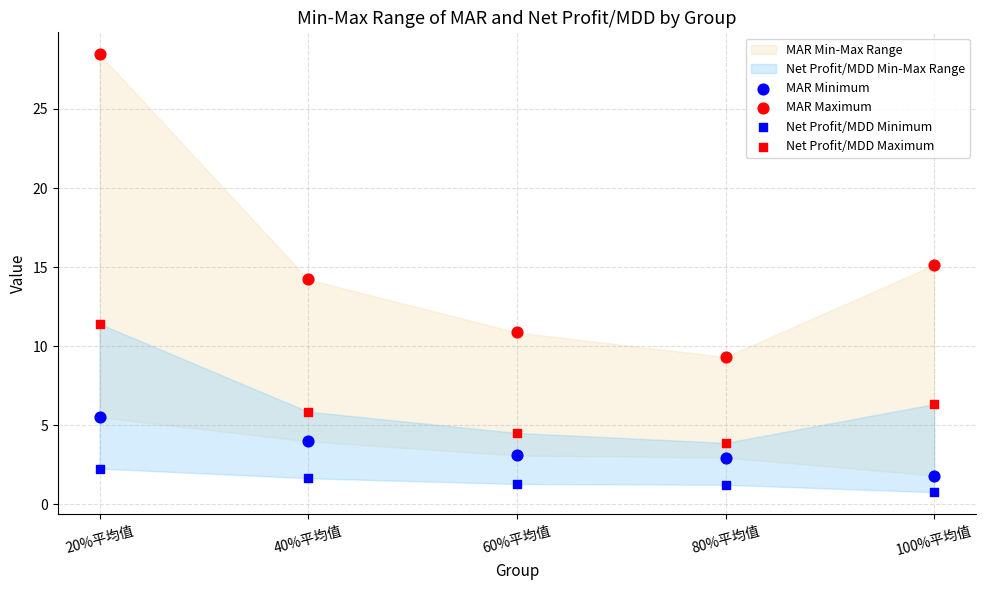

How many points are shown in the scatter plot?

20